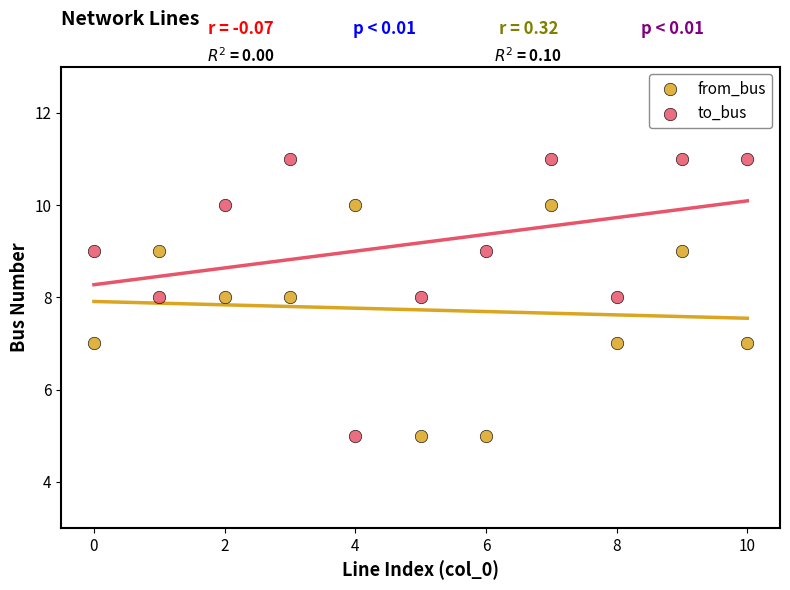

Across all data points, what is the range of Y values (max minus min)?

6